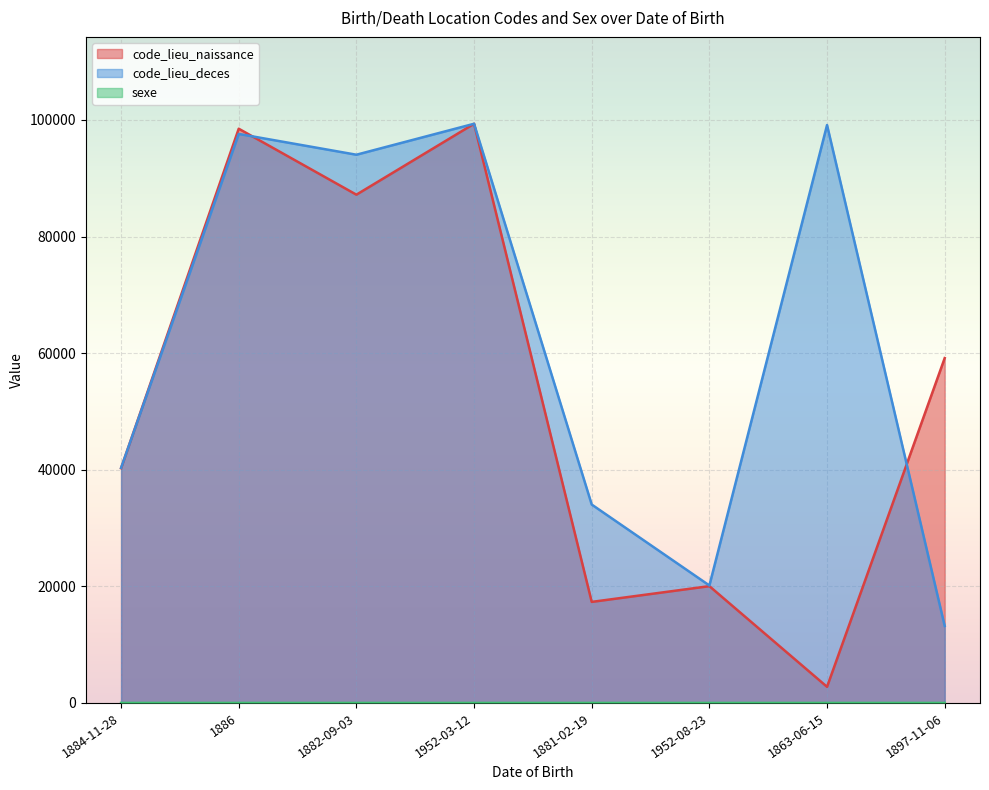

After their last crossing, which series has the higher values: code_lieu_naissance or code_lieu_deces?

code_lieu_naissance